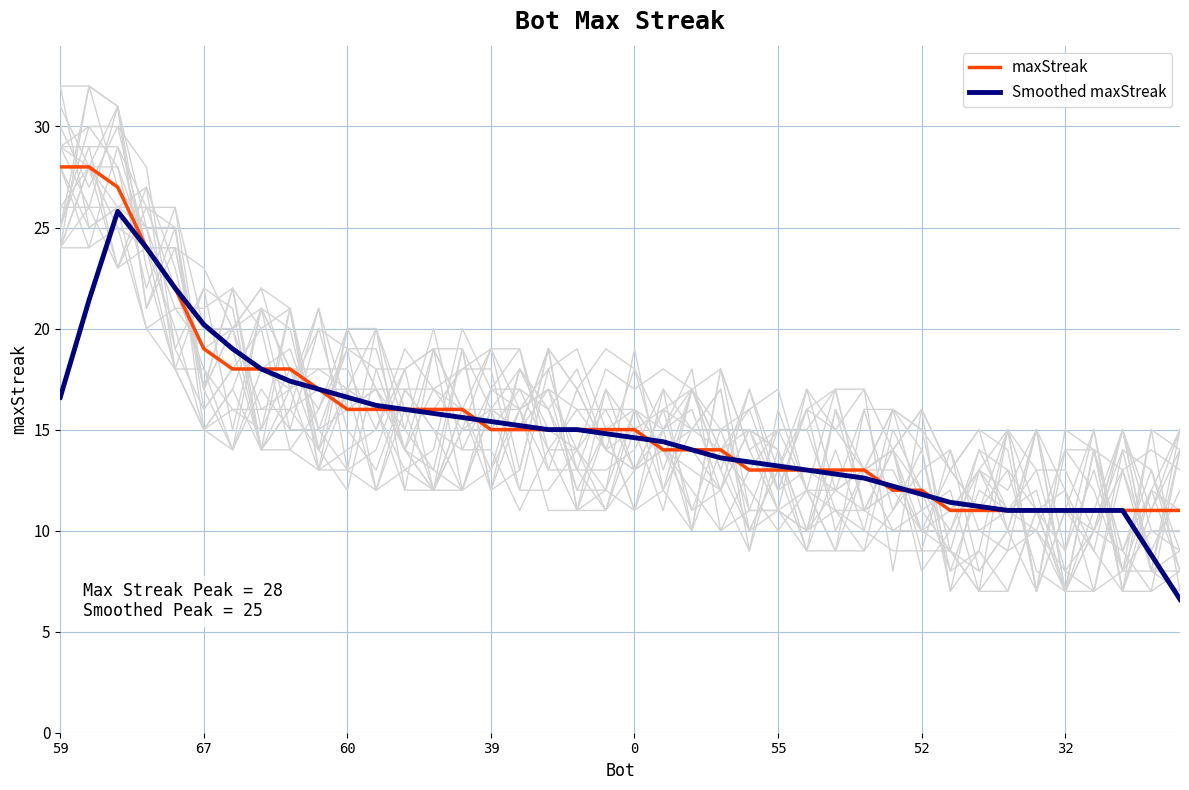

The maxStreak series shows 11.0 at 38. True or false?

True